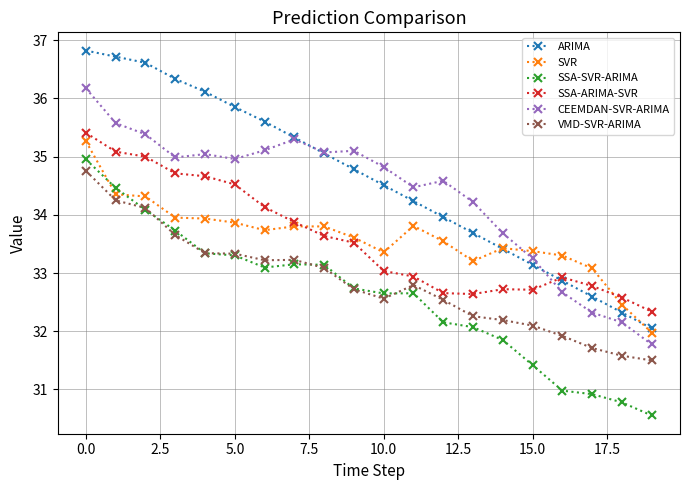

In VMD-SVR-ARIMA, how many points are lower than both neighbors (excluding endpoints)?

2